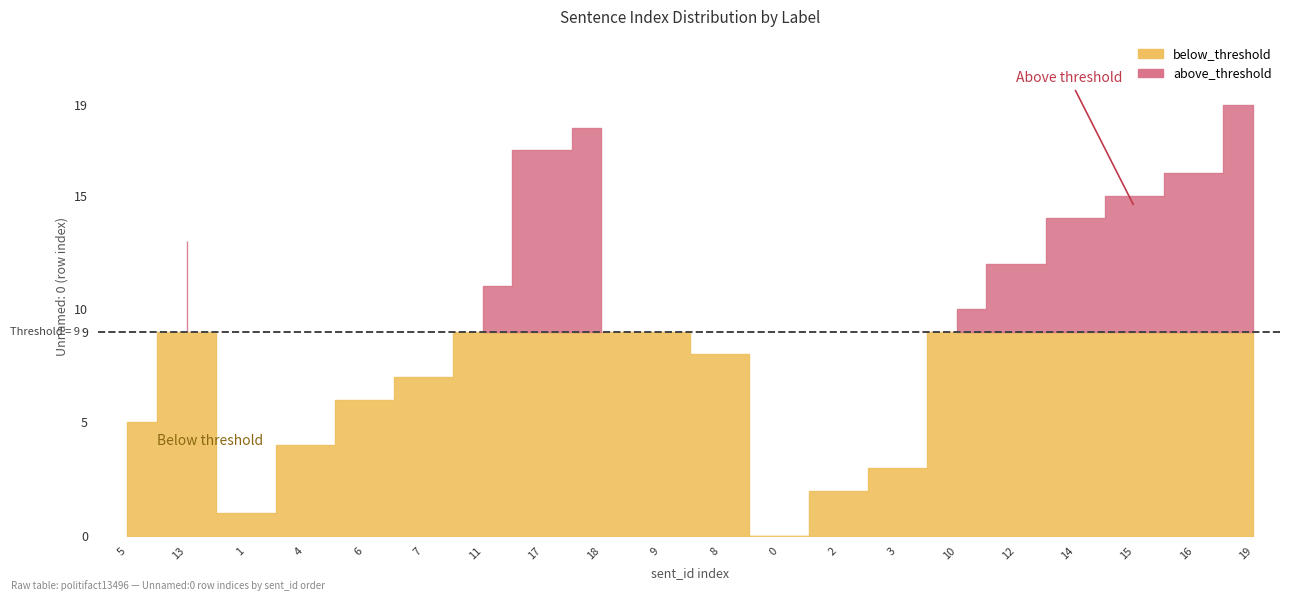

At how many categories does at least one series exceed 2?

17